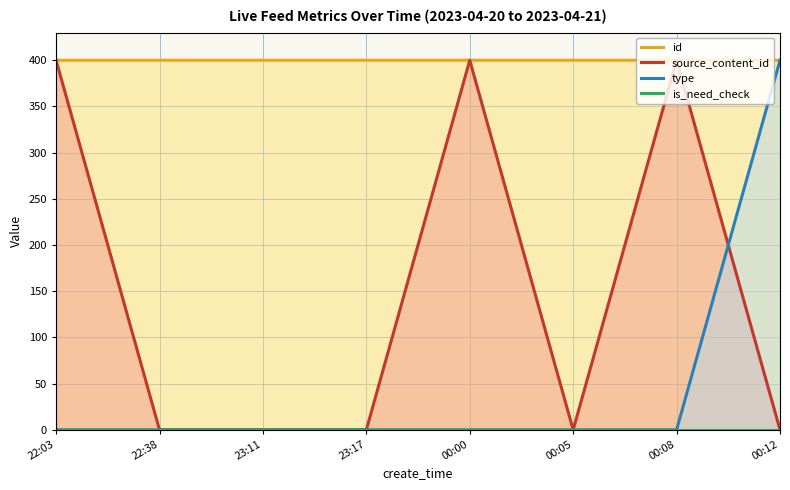

True or false: is_need_check and source_content_id intersect in this chart.

False